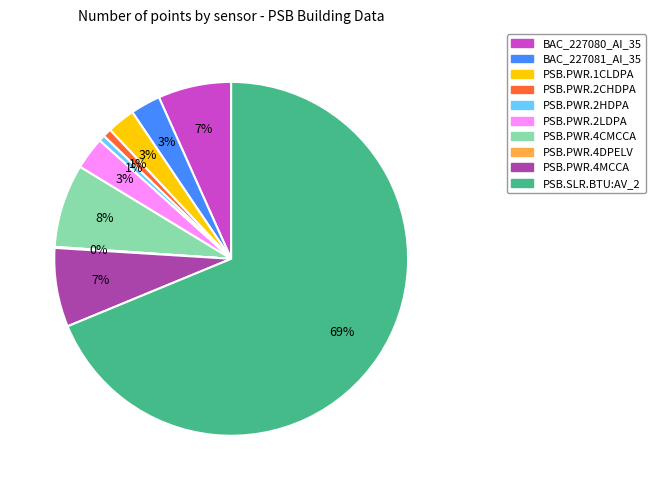

To the nearest percent, what is the difference between the PSB.PWR.1CLDPA and PSB.PWR.4CMCCA slice percentages?

5%